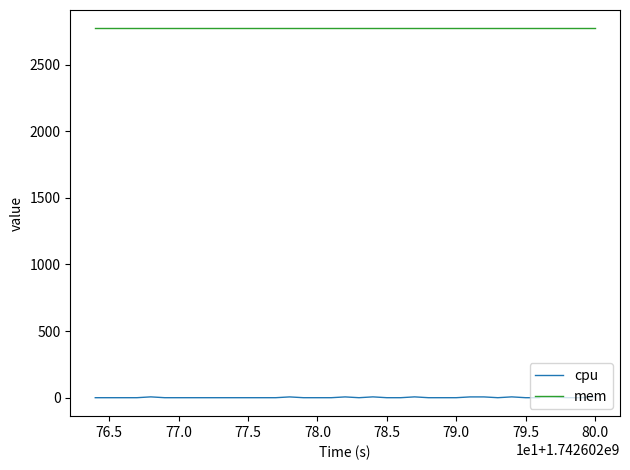

At which category is the sum across all series the highest?

78.0